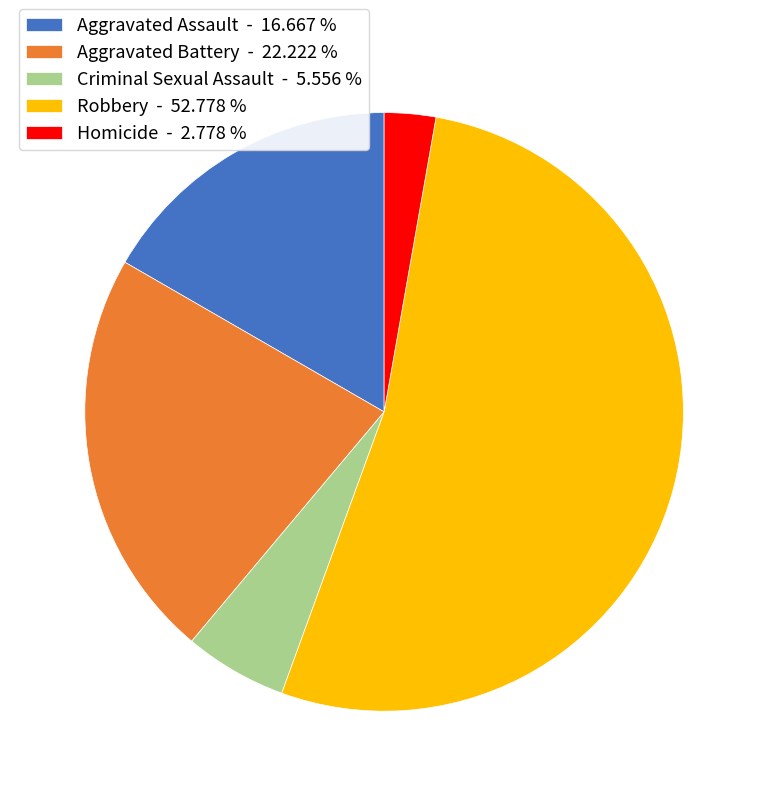

Which category has the smallest portion of the pie?

Homicide